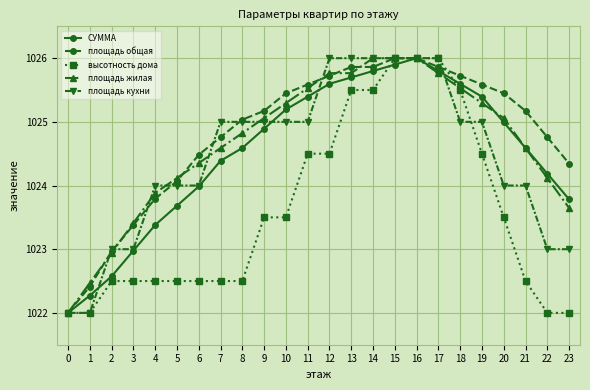

True or false: площадь кухни and высотность дома cross at least once.

True